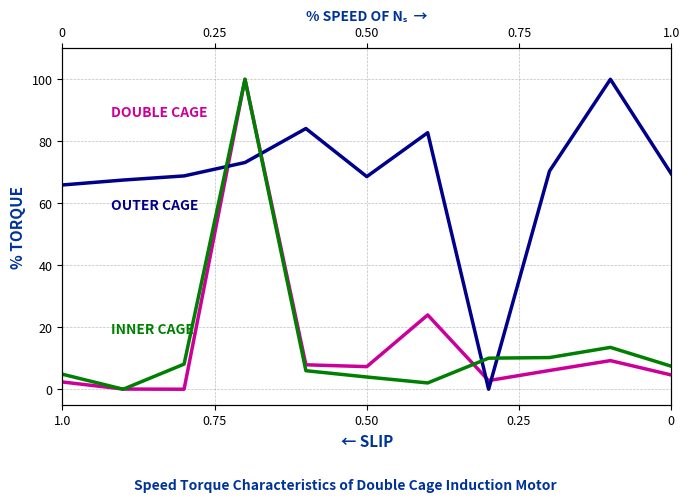

How many distinct data groups are displayed?

3